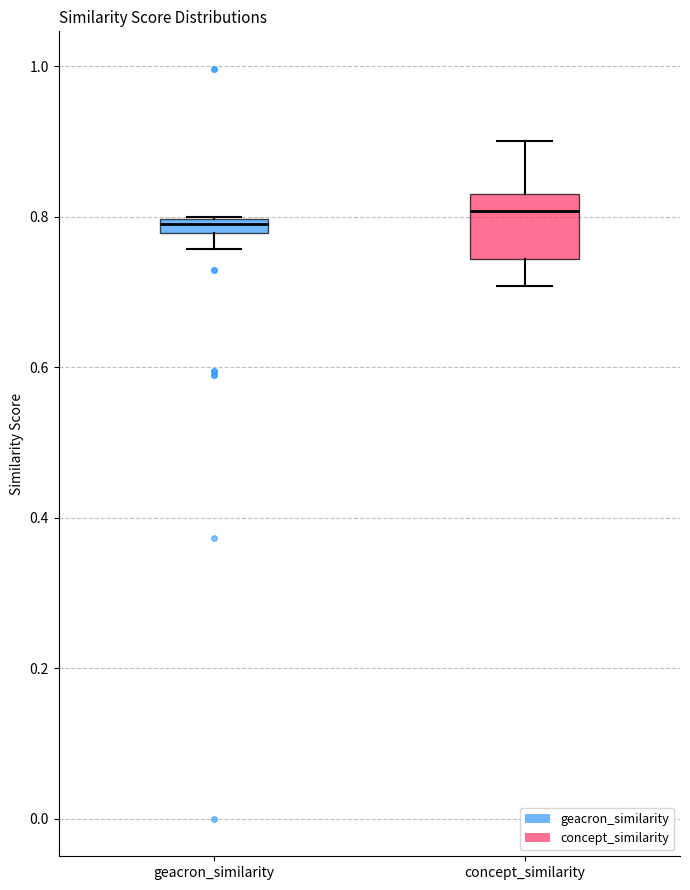

Where is the upper edge of the box for geacron_similarity on the y-axis? The values are not printed on the chart, so give them approximately, as read against the axis.

0.80